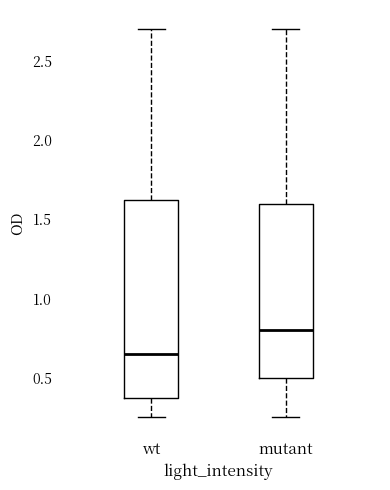

Reading left to right, read every box against the y-axis: the position of its median line, the range the box covers, and the ends of its whiskers. The values are not printed on the chart, so give them approximately, as read against the axis.

wt: median 0.65, box 0.40 to 1.65, whiskers 0.25 to 2.70
mutant: median 0.80, box 0.50 to 1.60, whiskers 0.25 to 2.70